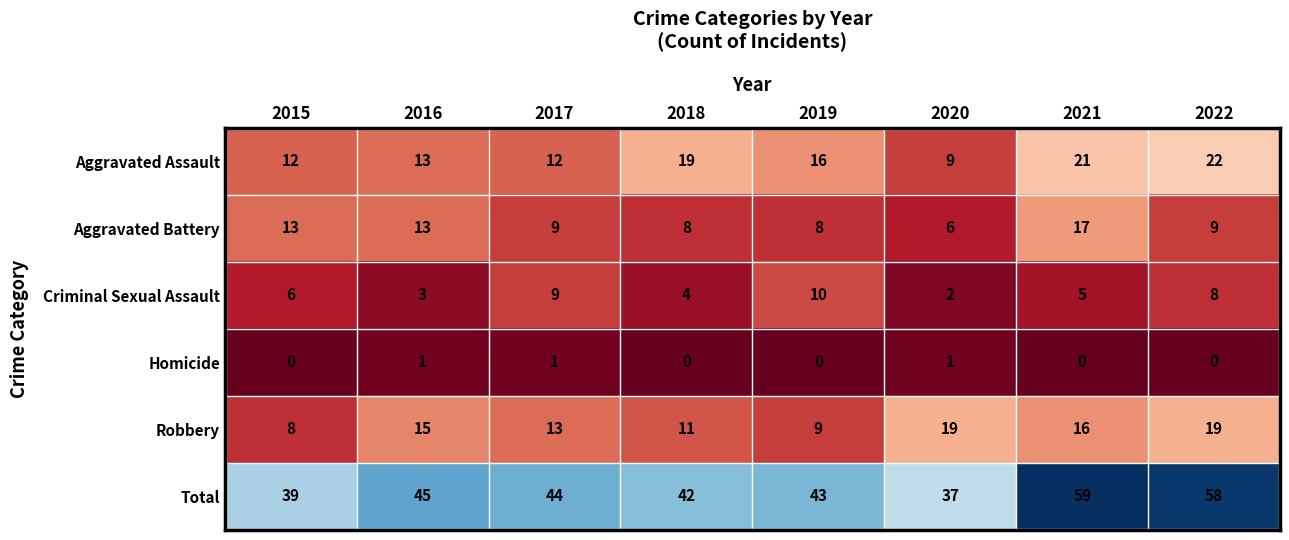

What is the spread (max minus min) of values at 2019?

43